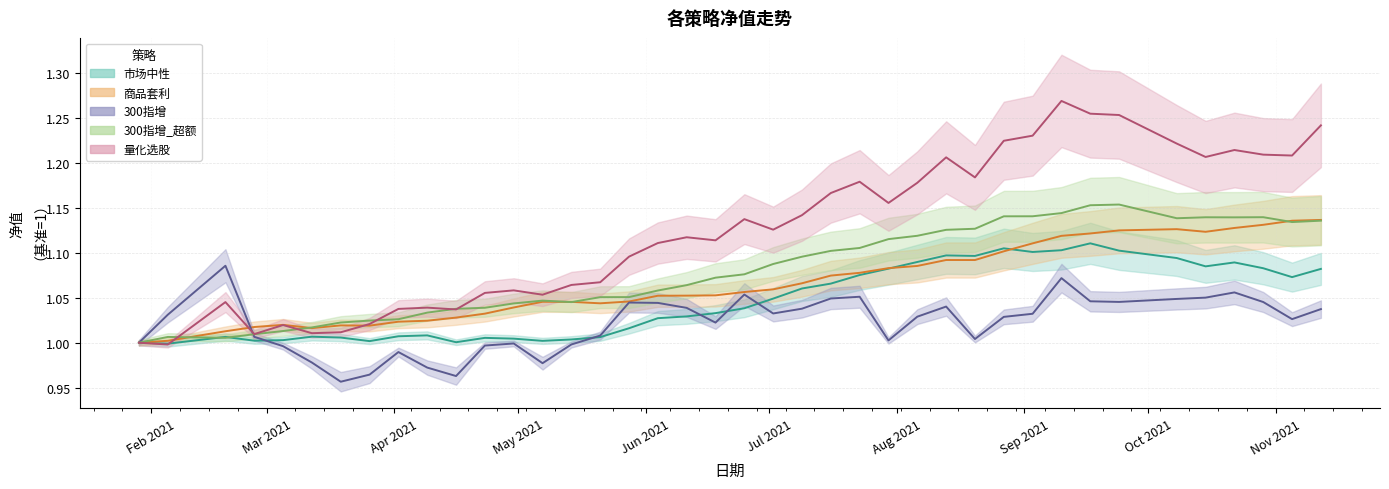

Which series ends up on top after the final intersection of 商品套利 and 300指增?

商品套利